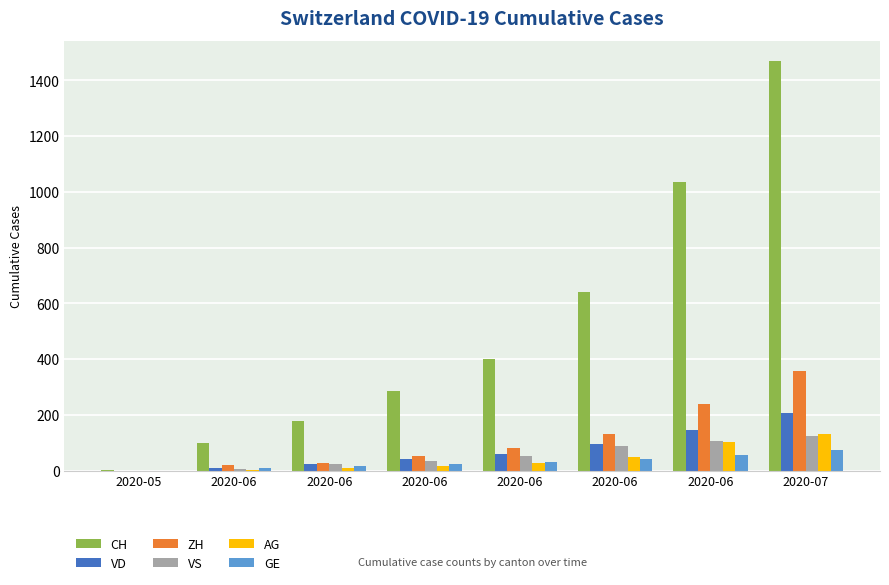

At which category does the chart reach its peak across all series?

2020-07